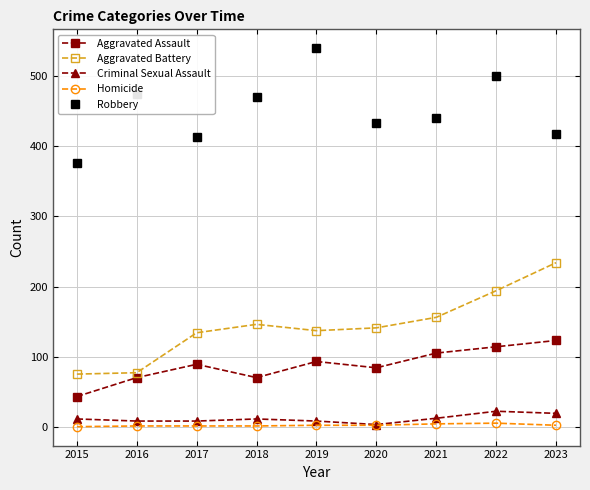

True or false: Aggravated Battery and Homicide cross at least once.

False